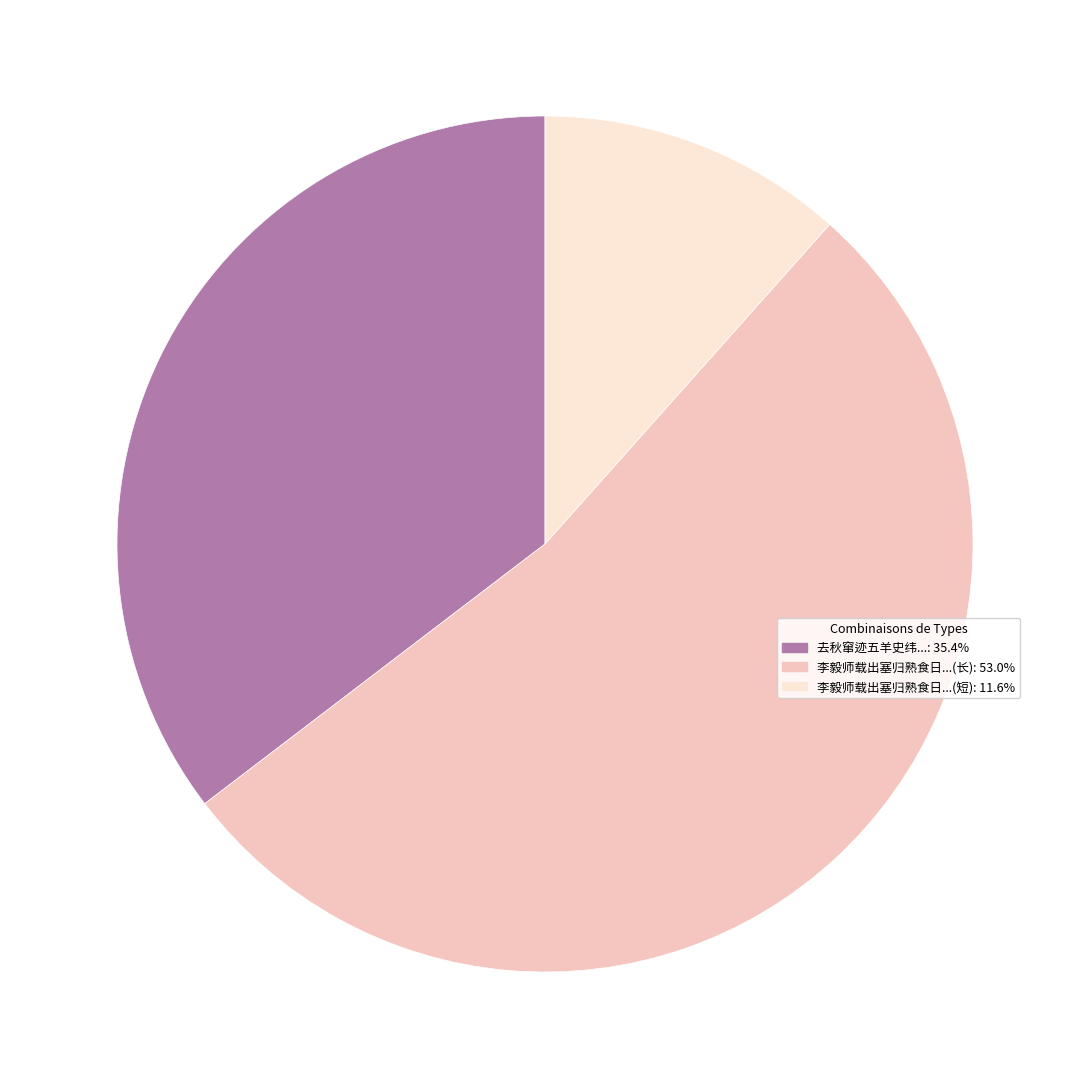

Is there any slice that represents more than half of the pie?

Yes